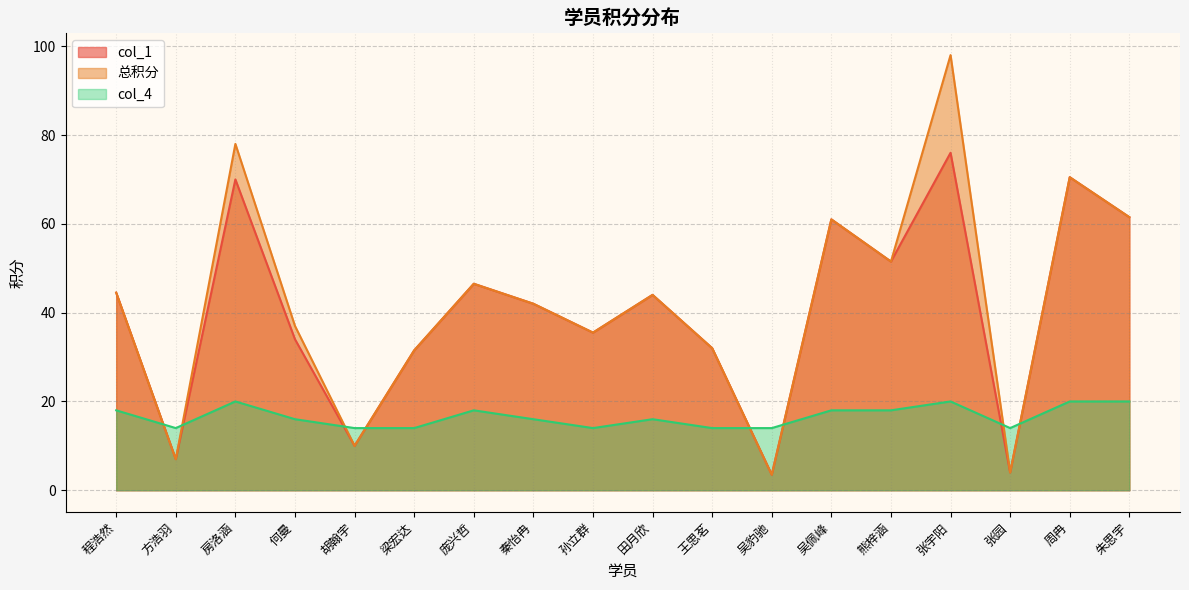

Which category has the lowest value across all series?

吴豹驰